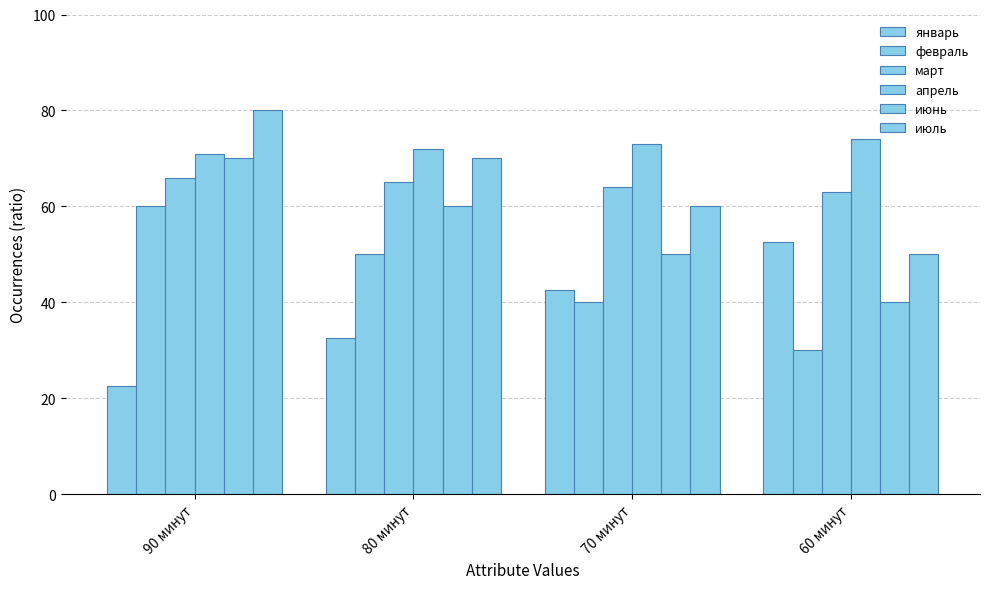

Which series has the largest range (max minus min)?

январь